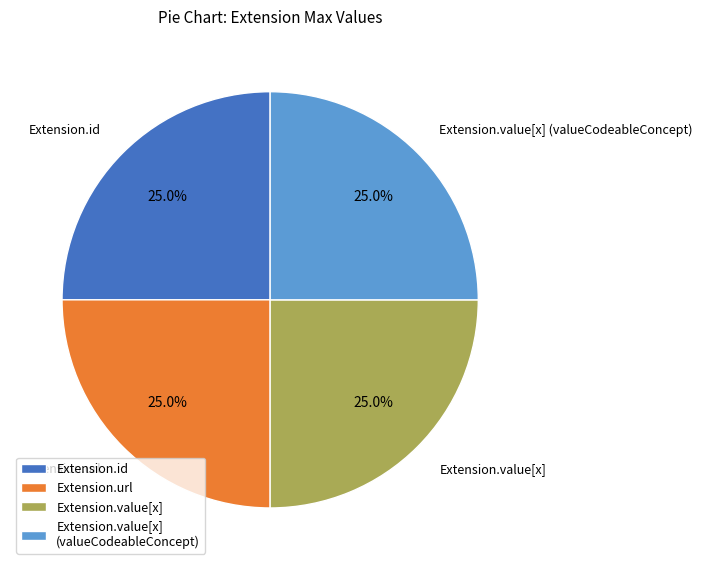

What is the total percentage of Extension.value[x] (valueCodeableConcept) and Extension.url?

50.0%